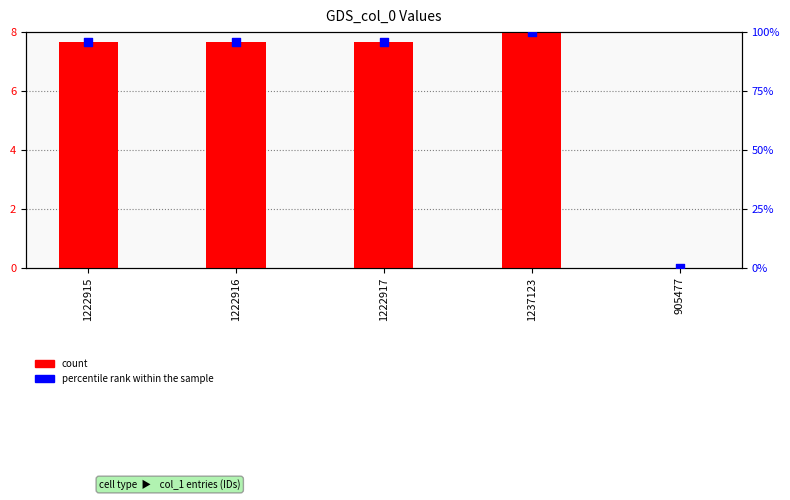

At how many categories does at least one series exceed 19?

4